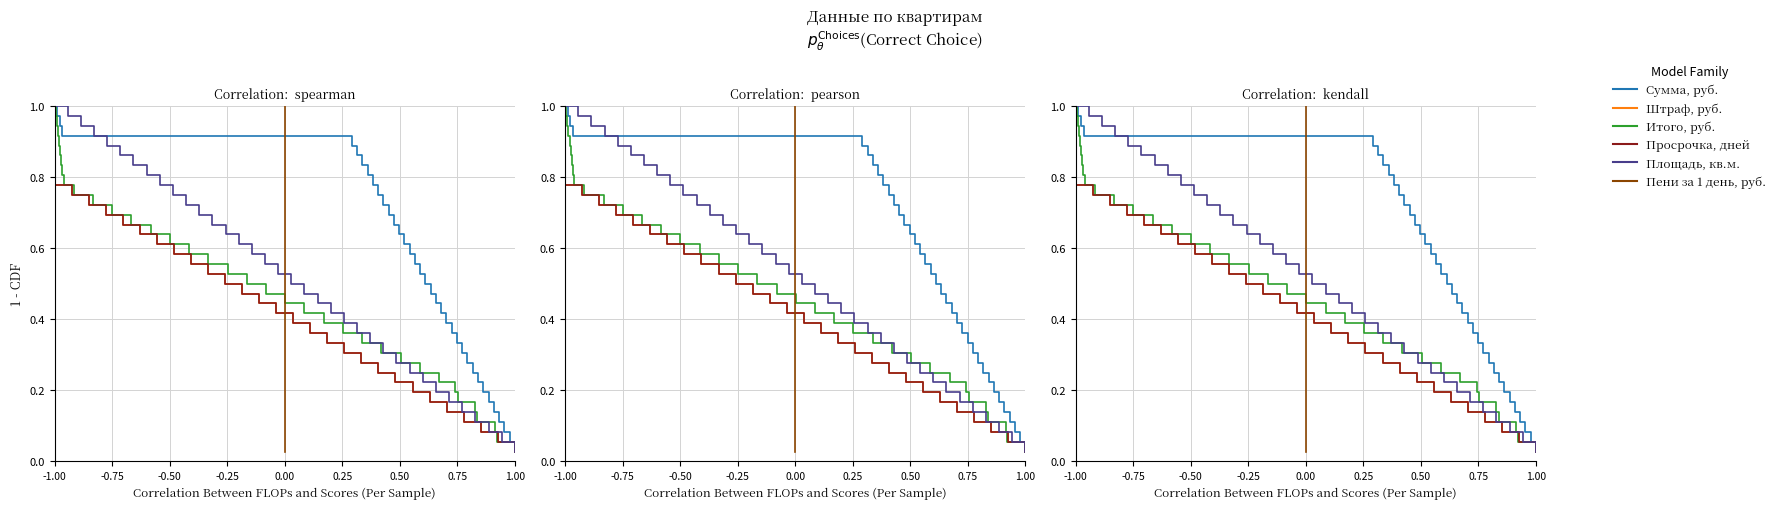

Does the chart display data point markers on the line(s)?

No